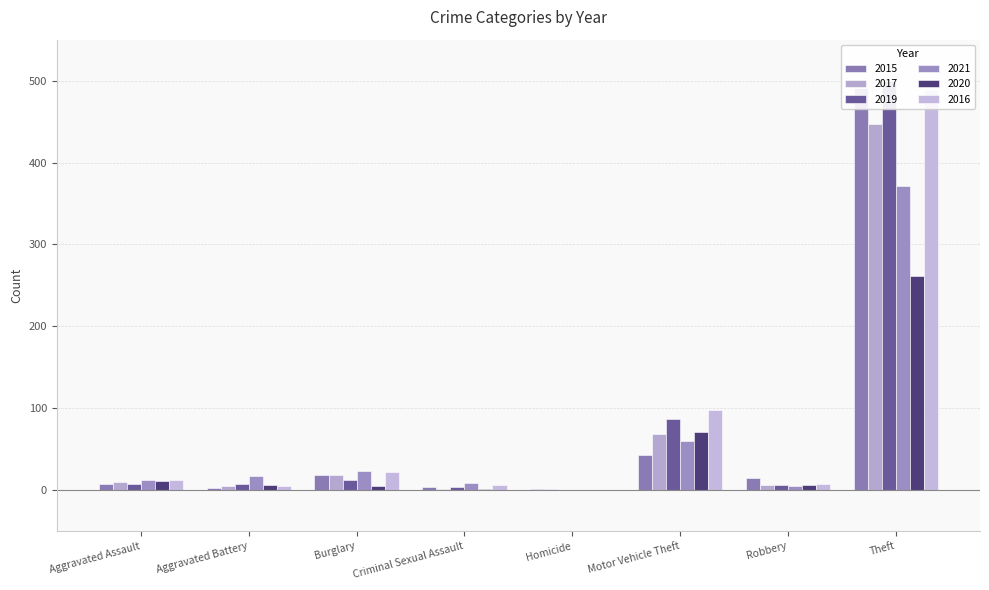

The value of 2020 at Motor Vehicle Theft is 33. True or false?

False